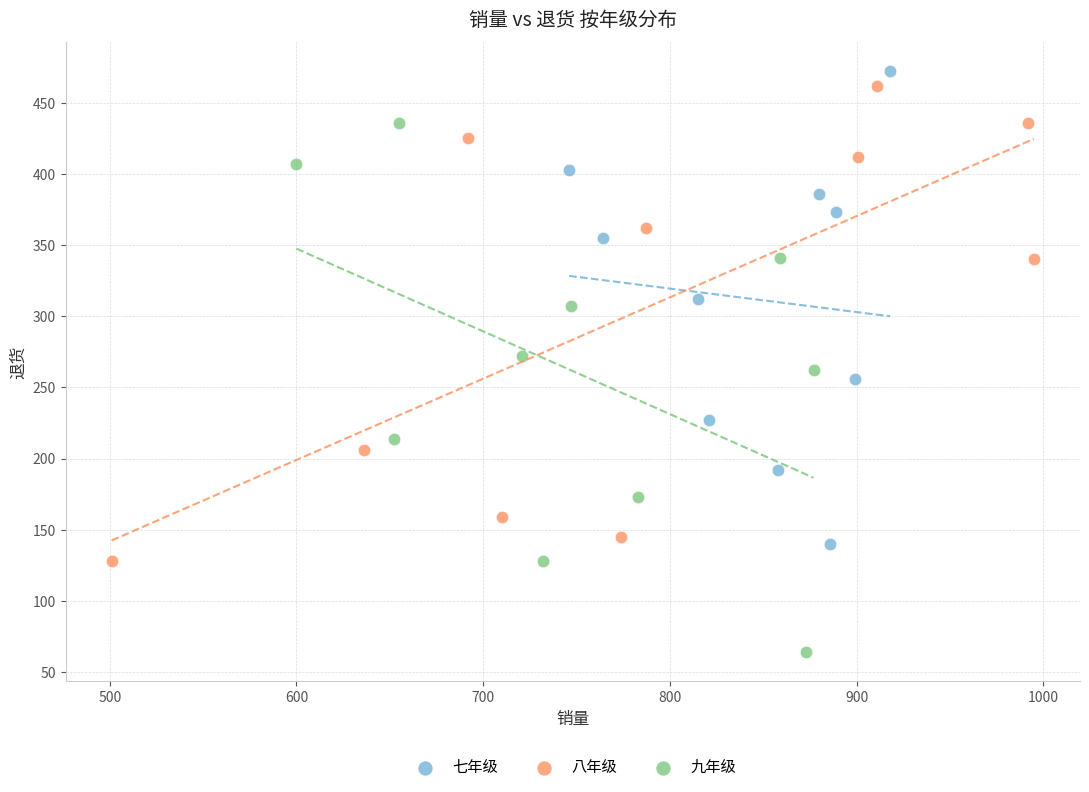

Which series reaches the minimum Y coordinate?

九年级